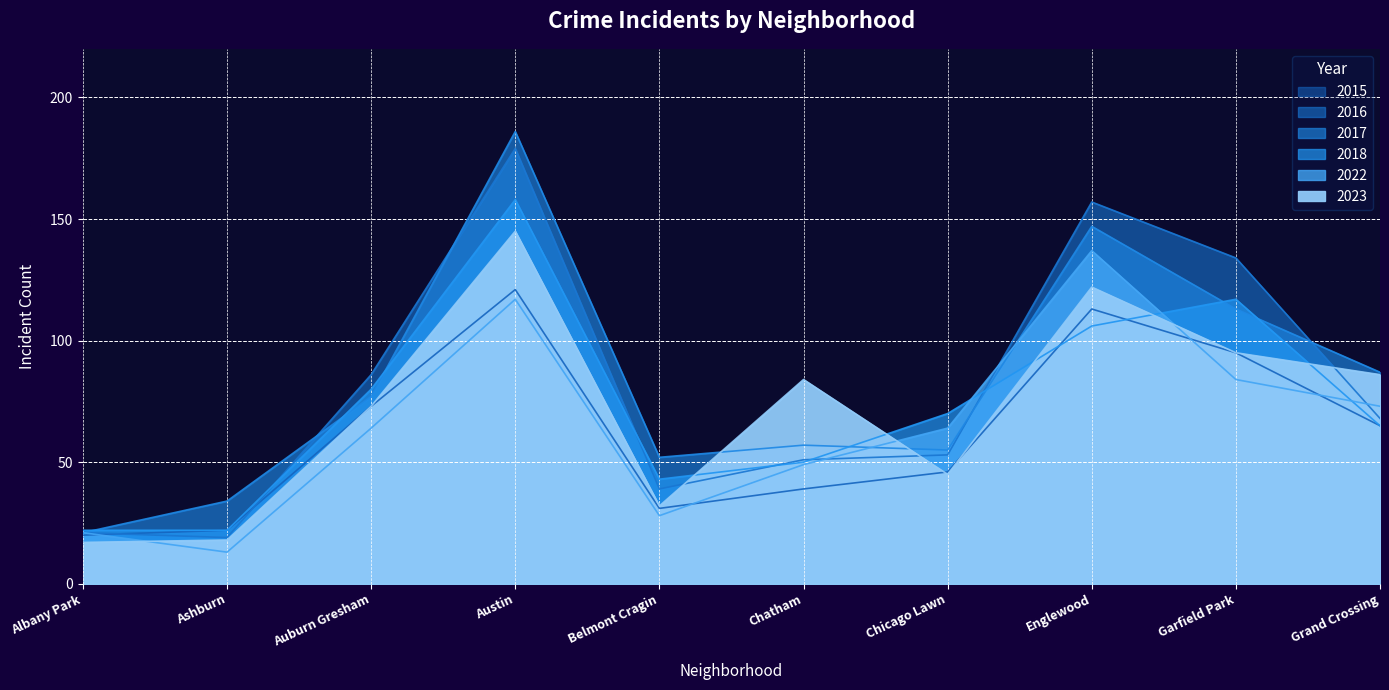

What position from the left is Austin?

4